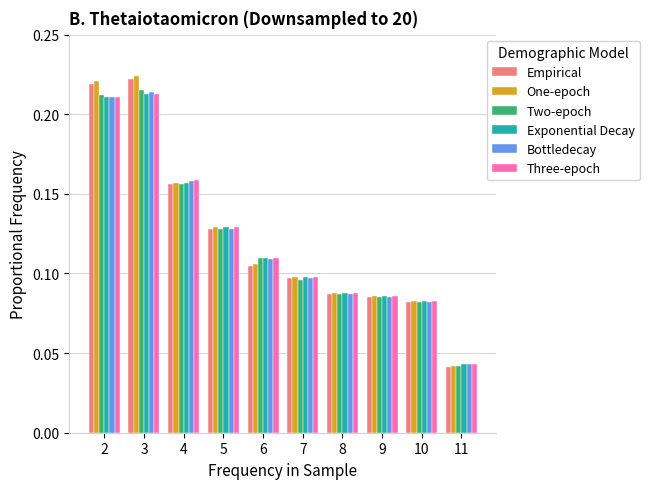

Which series changed the most between 6 and 8?

Two-epoch